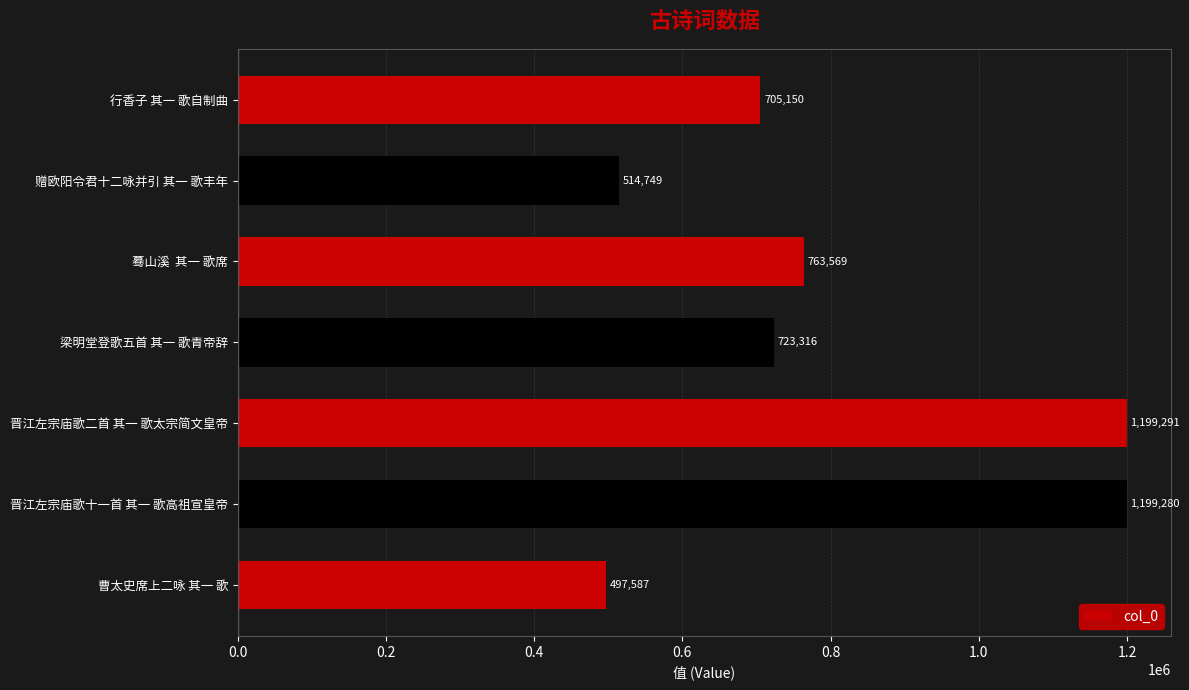

What is the difference between the second highest and second lowest values?

684531